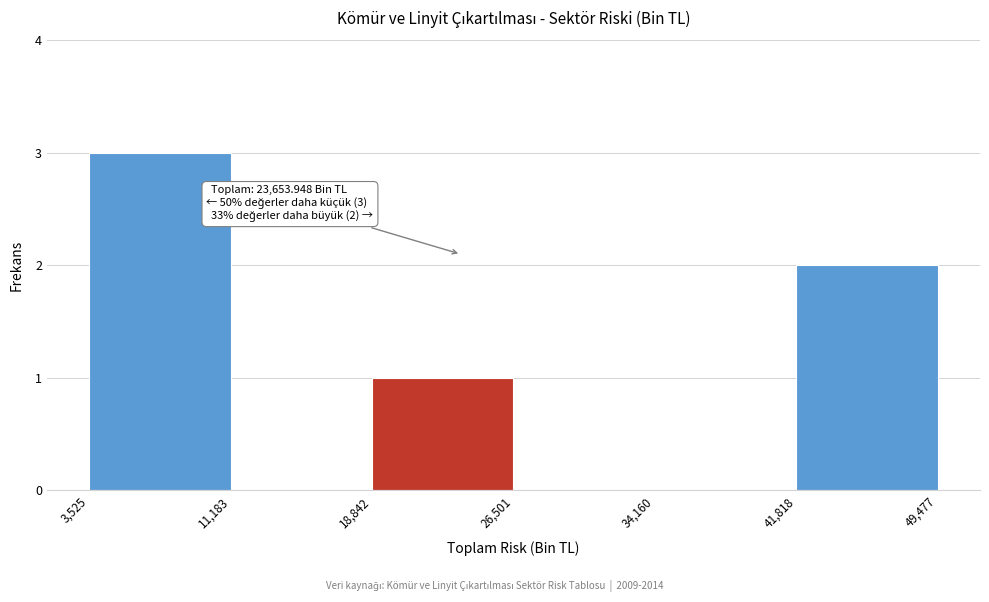

Which range on the x-axis has the tallest bar?

3,525 to 11,183